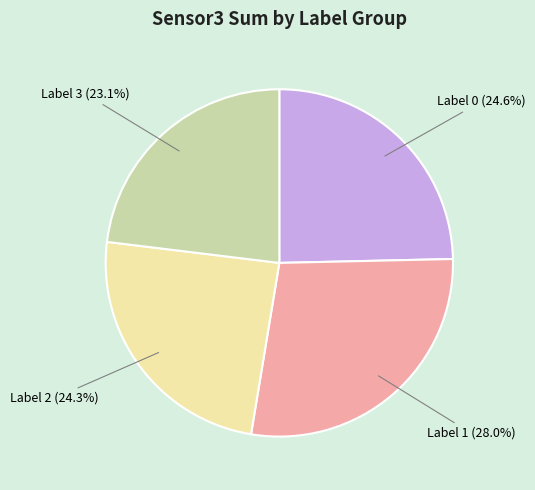

How many slices are in this pie chart?

4